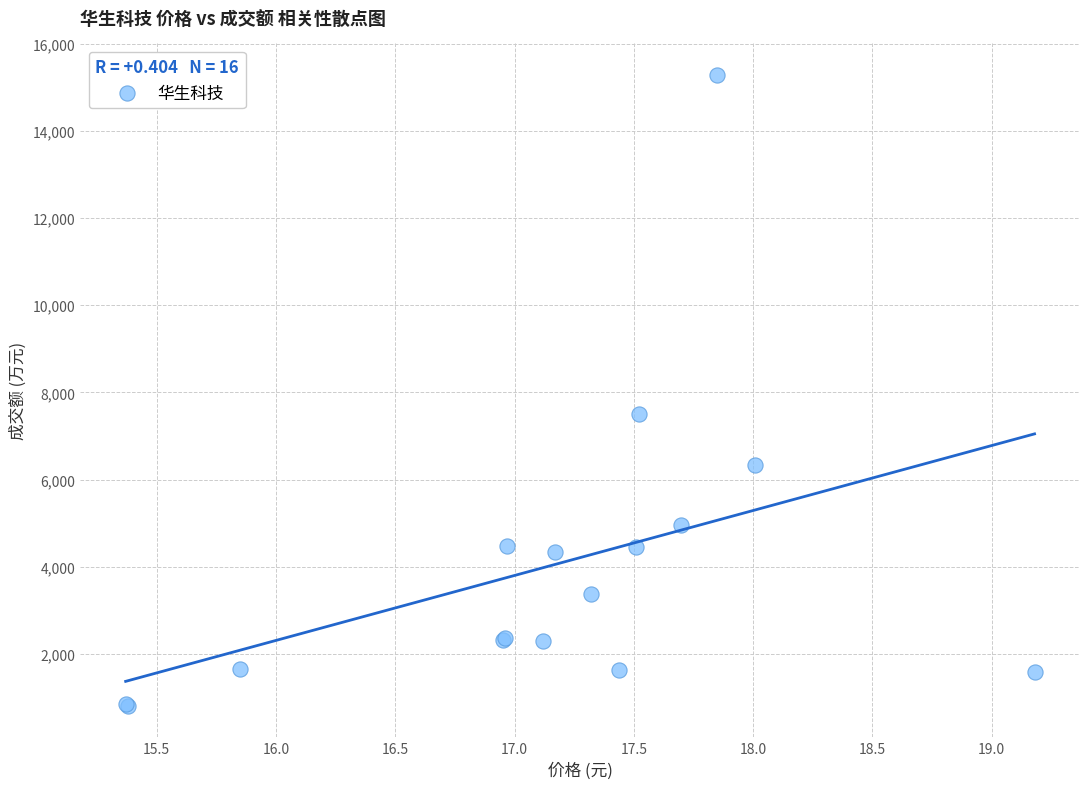

What Y value in the scatter plot is closest to 8047?

7493